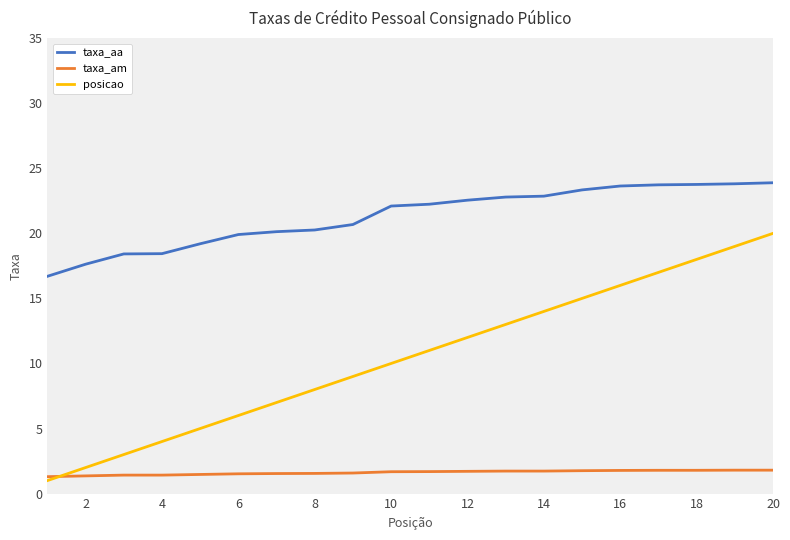

What is the sum of all taxa_am values?

32.4